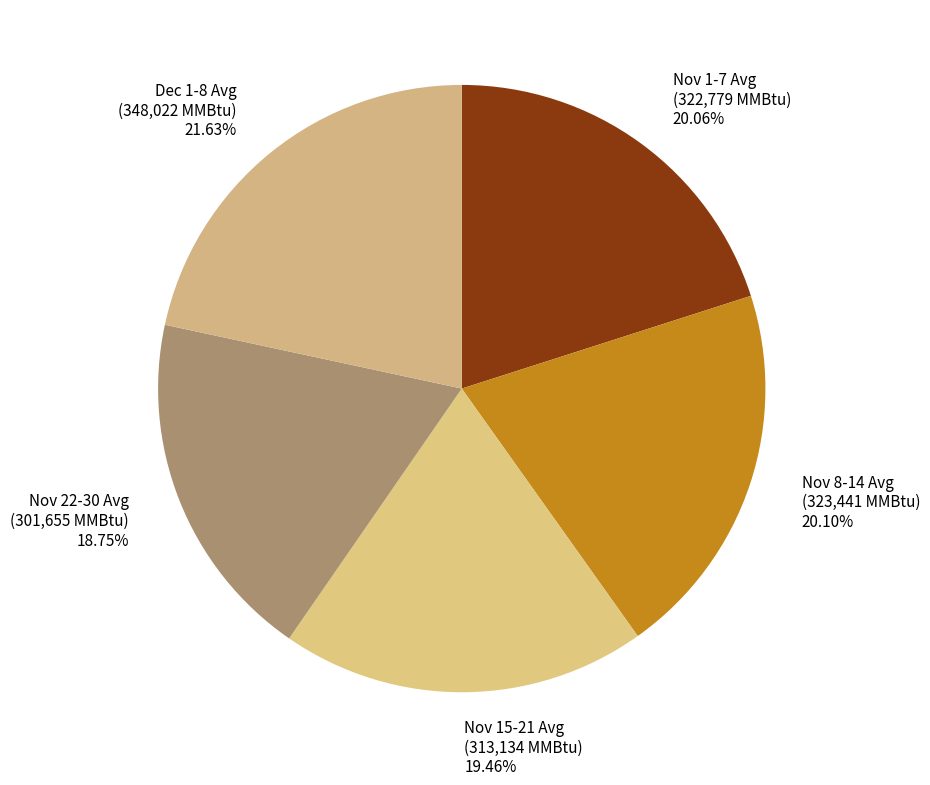

Is there any slice that represents more than half of the pie?

No